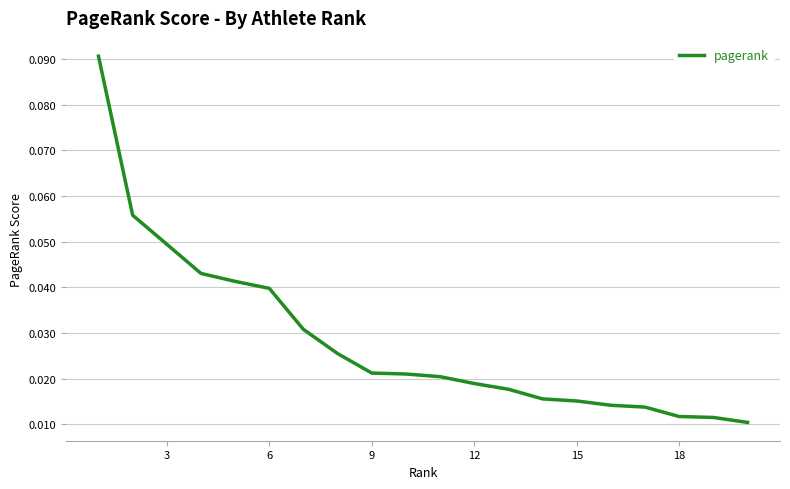

Does the chart have visible grid lines?

Yes